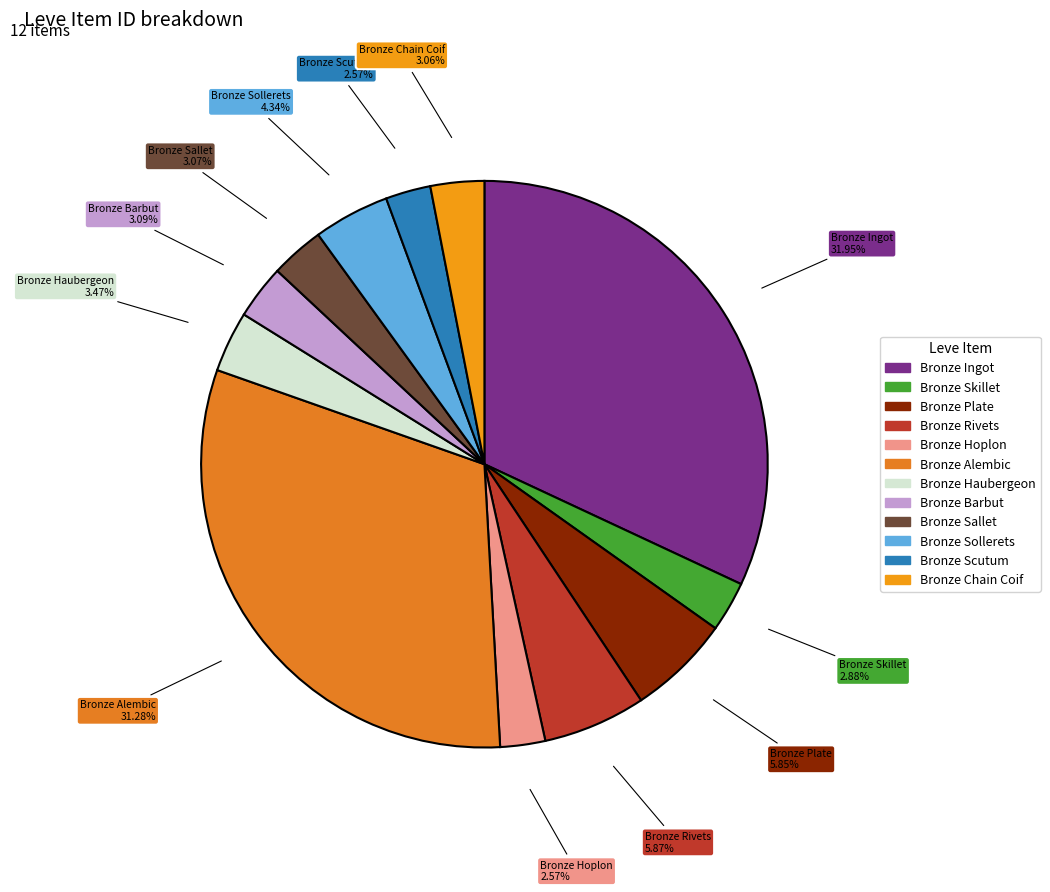

What percentage is the Bronze Plate slice, to the nearest percent?

6%